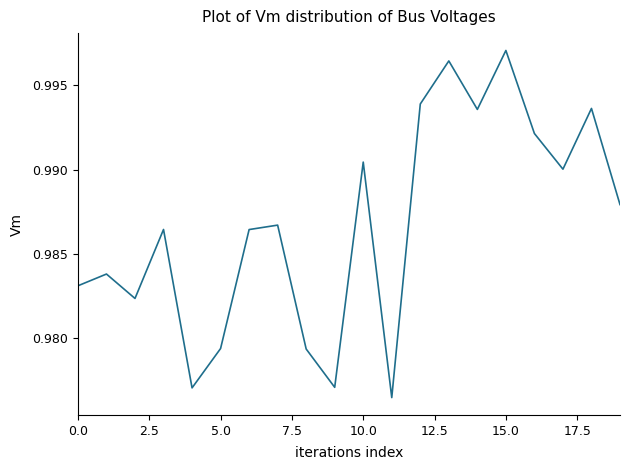

How many lines are shown in the chart?

1